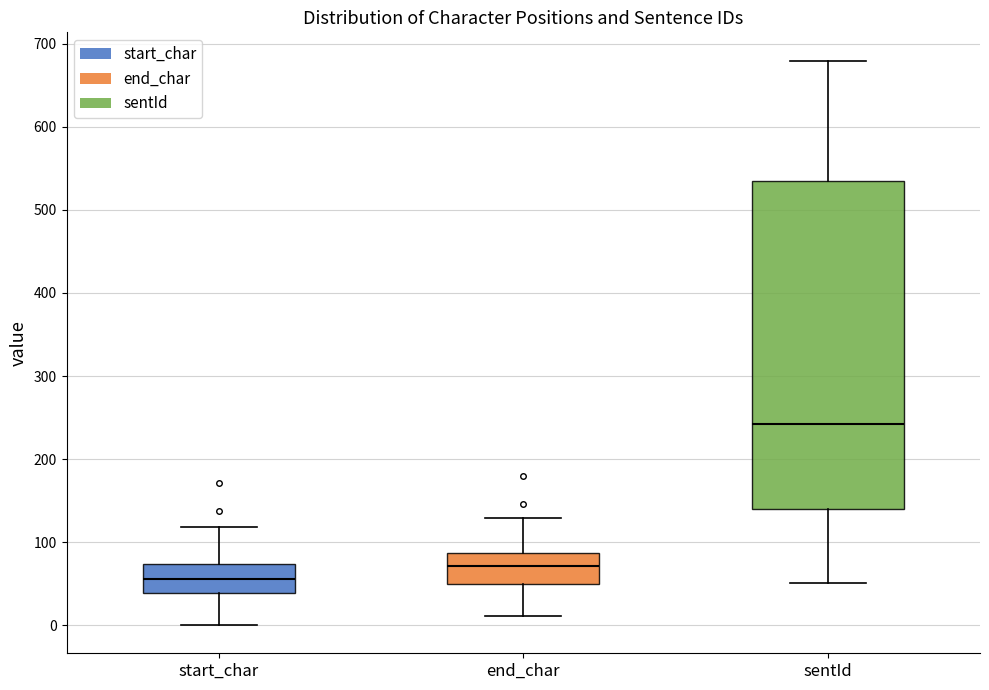

Which box has the lowest median line?

start_char